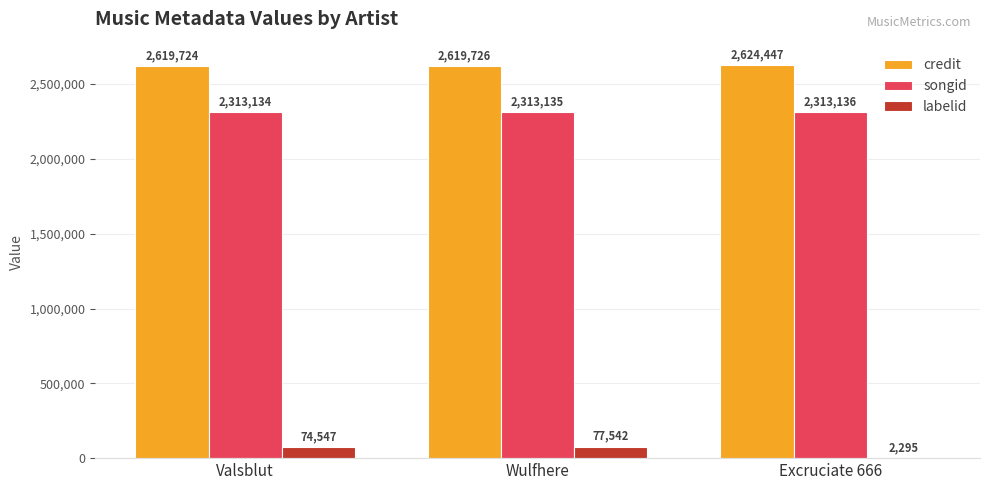

Reading left to right, extract all data points from this chart.

credit: Valsblut=2619724	Wulfhere=2619726	Excruciate 666=2624447
songid: Valsblut=2313134	Wulfhere=2313135	Excruciate 666=2313136
labelid: Valsblut=74547	Wulfhere=77542	Excruciate 666=2295